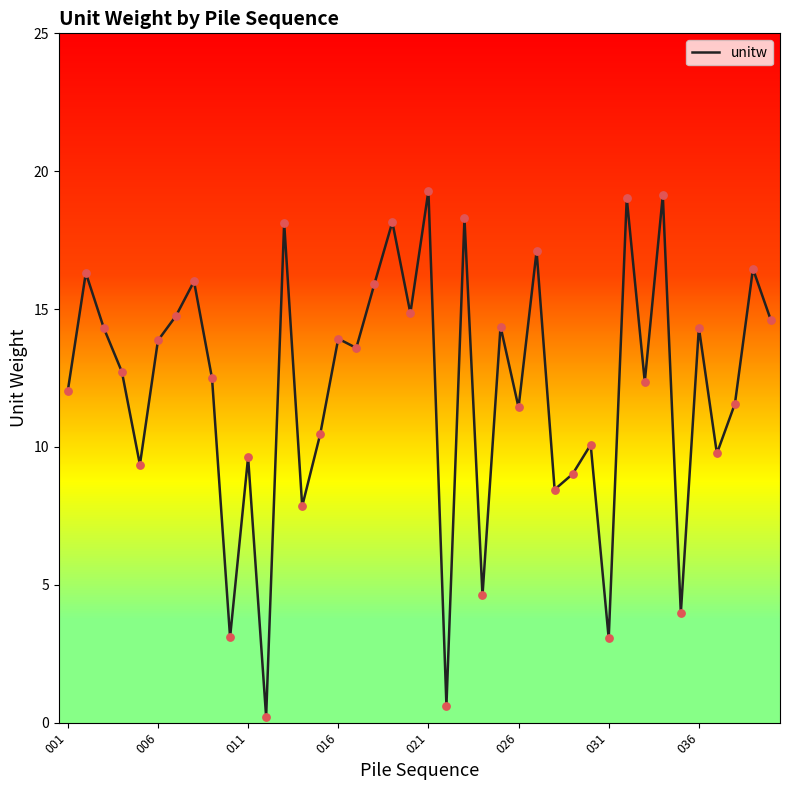

What is the maximum value shown in the chart?

19.3